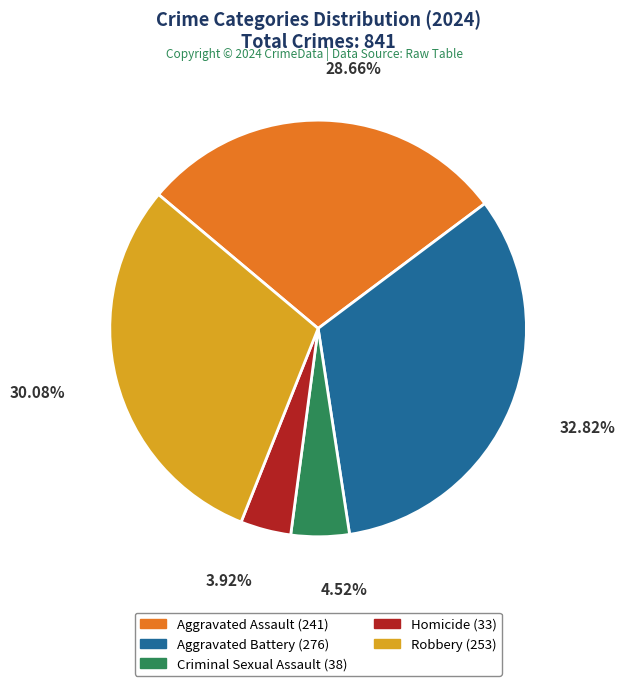

What is the total percentage of Aggravated Assault and Aggravated Battery?

61.5%